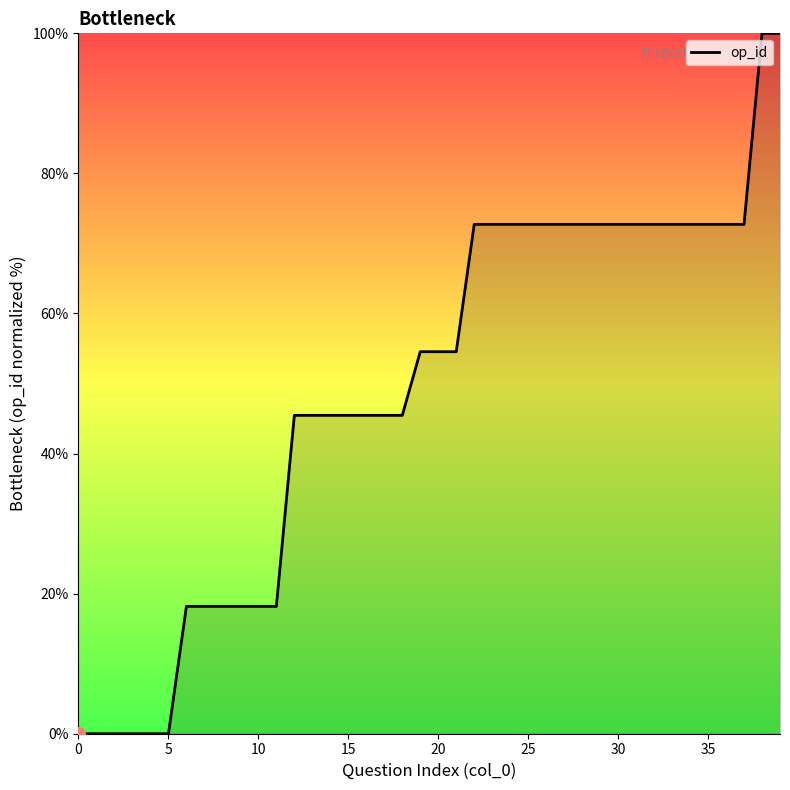

What is the difference between the maximum and minimum values?

100.0